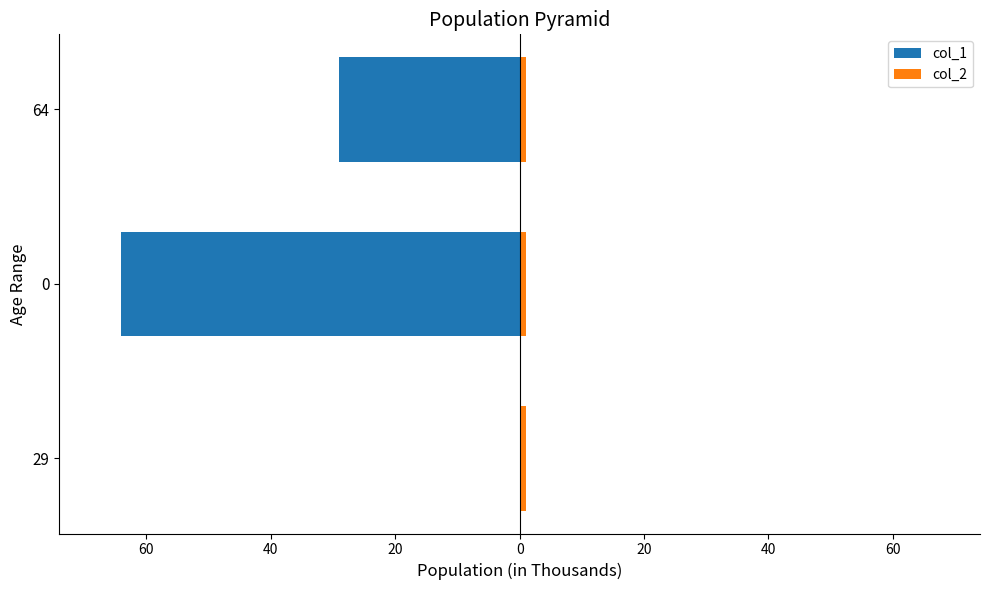

At how many categories does at least one series exceed -23?

3